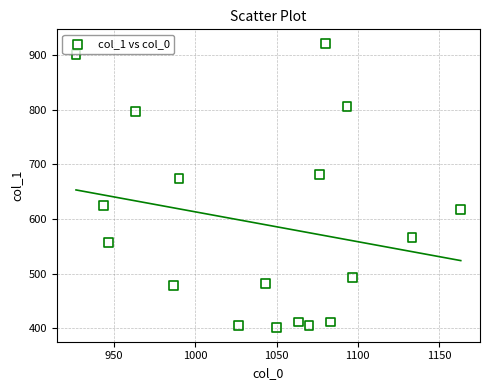

What Y value in the scatter plot is closest to 661?

675.0